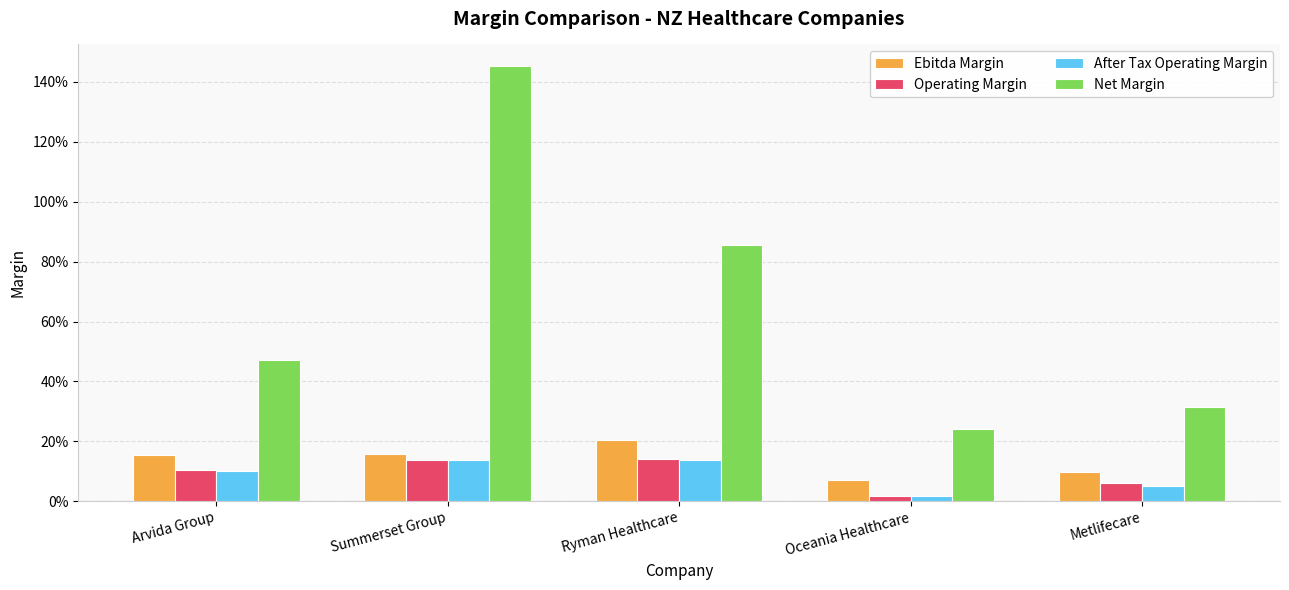

Does the chart contain any negative values?

No